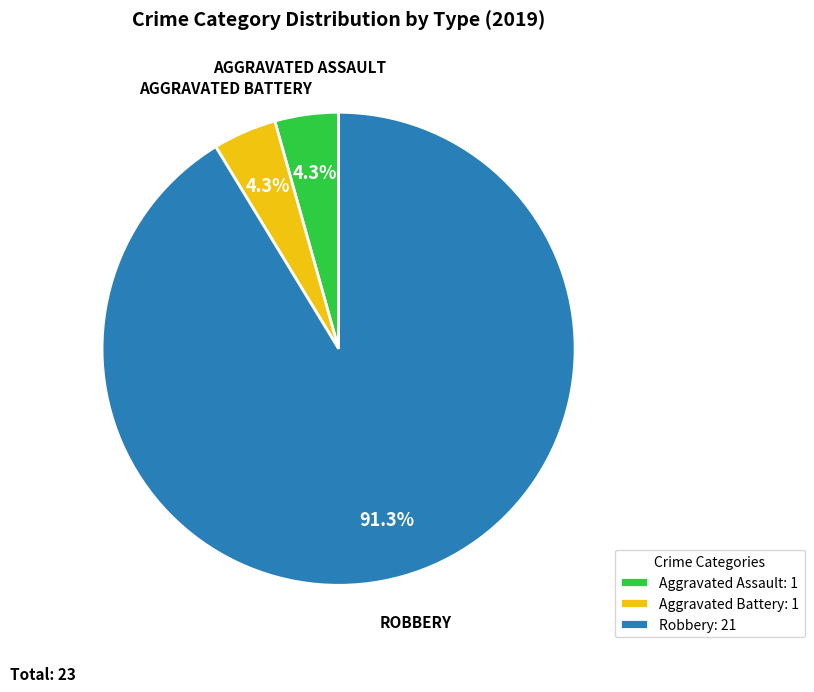

To the nearest percent, what is the difference between the largest and smallest slice percentages?

87%